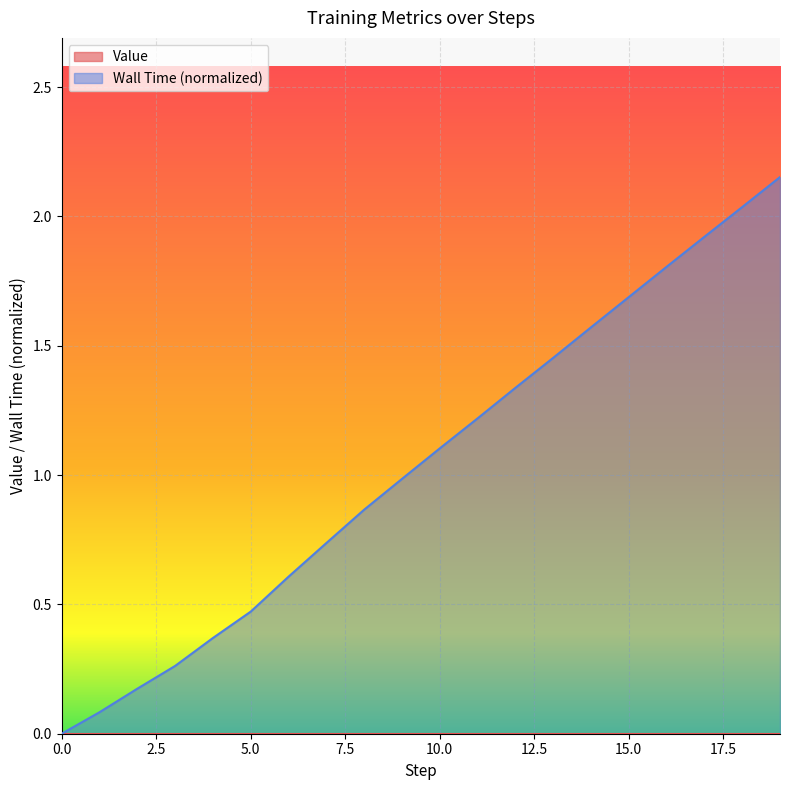

True or false: the data shows 0.4 at 7.

False